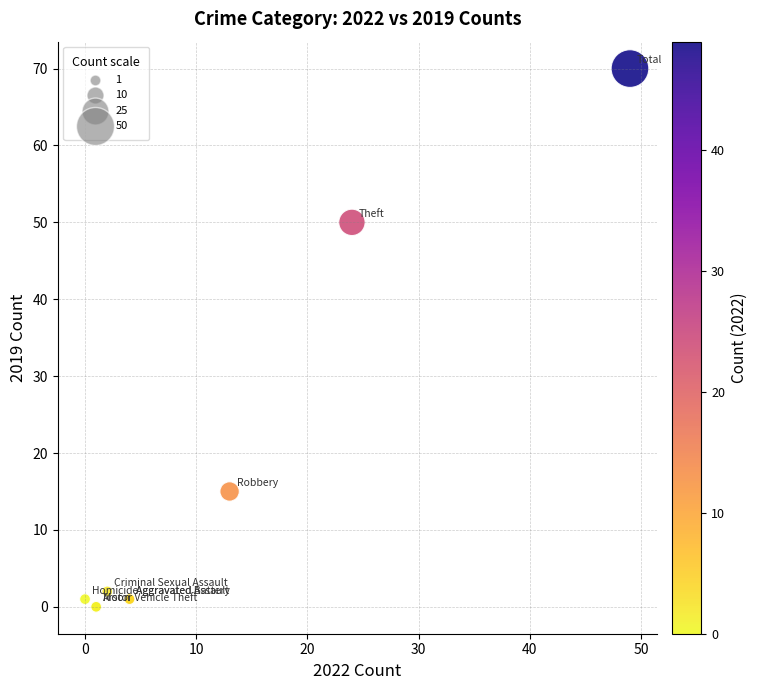

What Y value in the scatter plot is closest to 35?

50